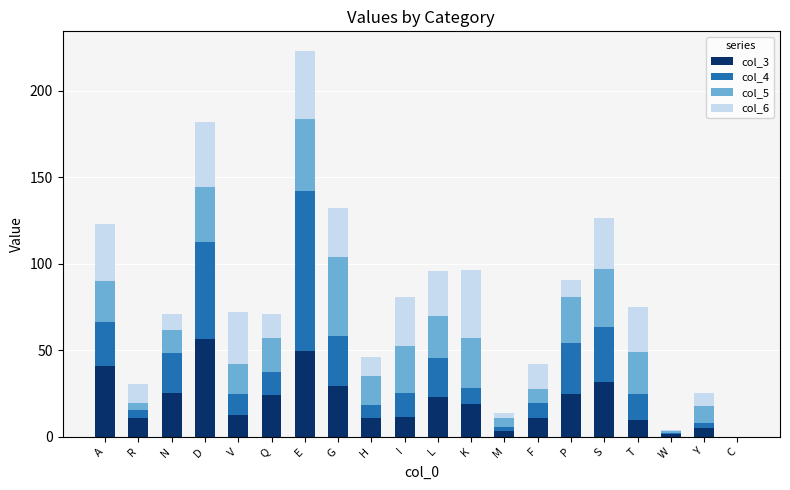

Is it true that col_3 equals 10.6 at F?

True